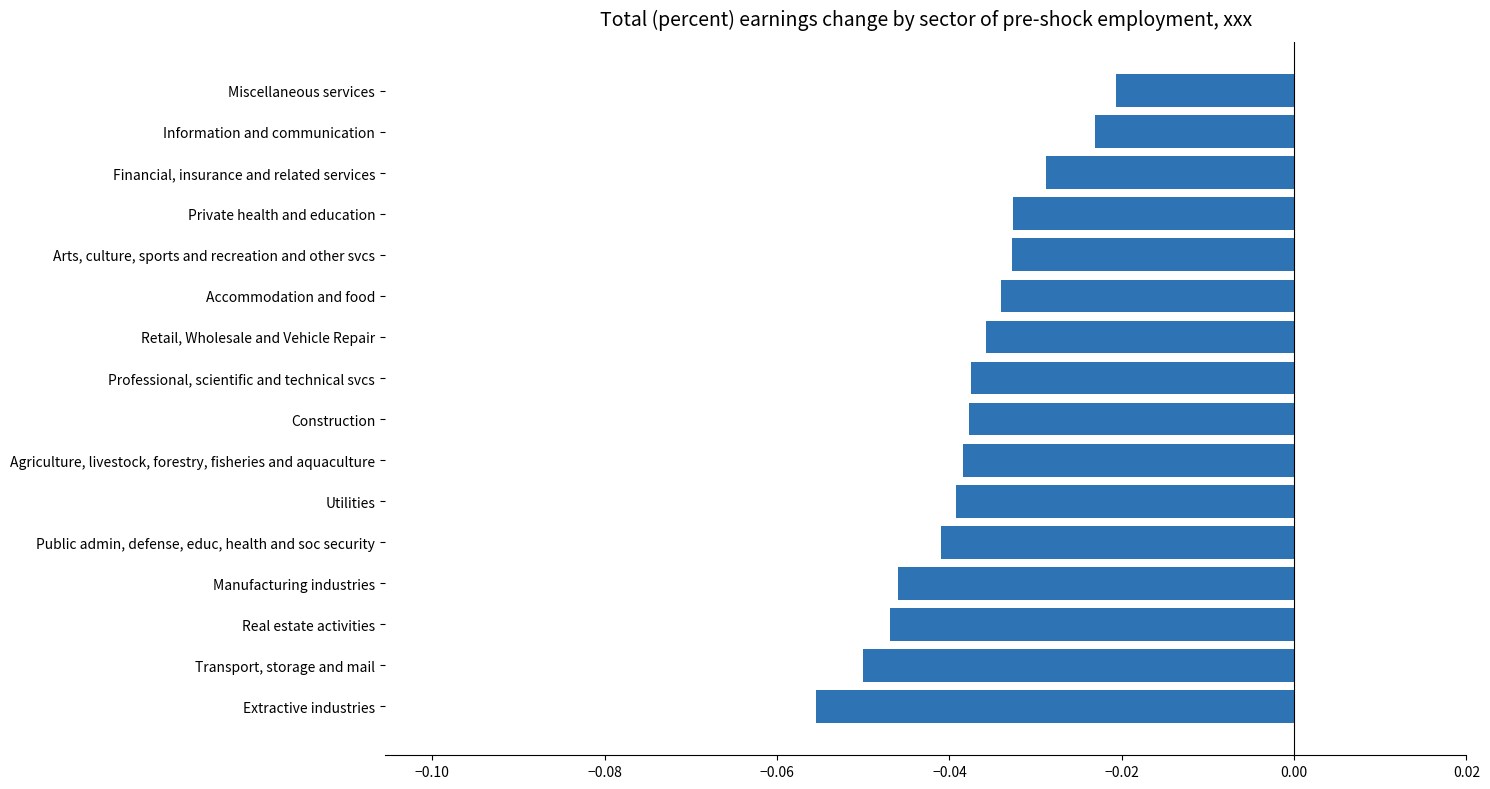

List the labels in order of value, largest first.

Miscellaneous services, Information and communication, Financial, insurance and related services, Private health and education, Arts, culture, sports and recreation and other svcs, Accommodation and food, Retail, Wholesale and Vehicle Repair, Professional, scientific and technical svcs, Construction, Agriculture, livestock, forestry, fisheries and aquaculture, Utilities, Public admin, defense, educ, health and soc security, Manufacturing industries, Real estate activities, Transport, storage and mail, Extractive industries